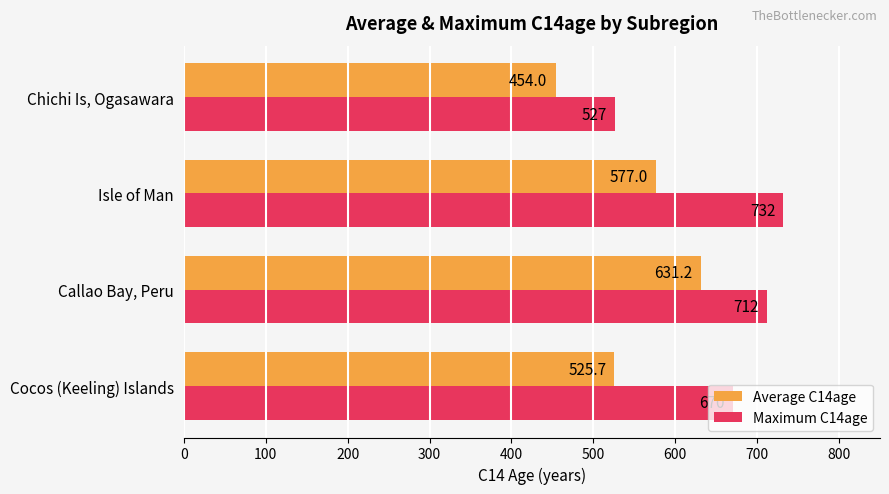

The value of Average C14age at Isle of Man is 910.3. True or false?

False